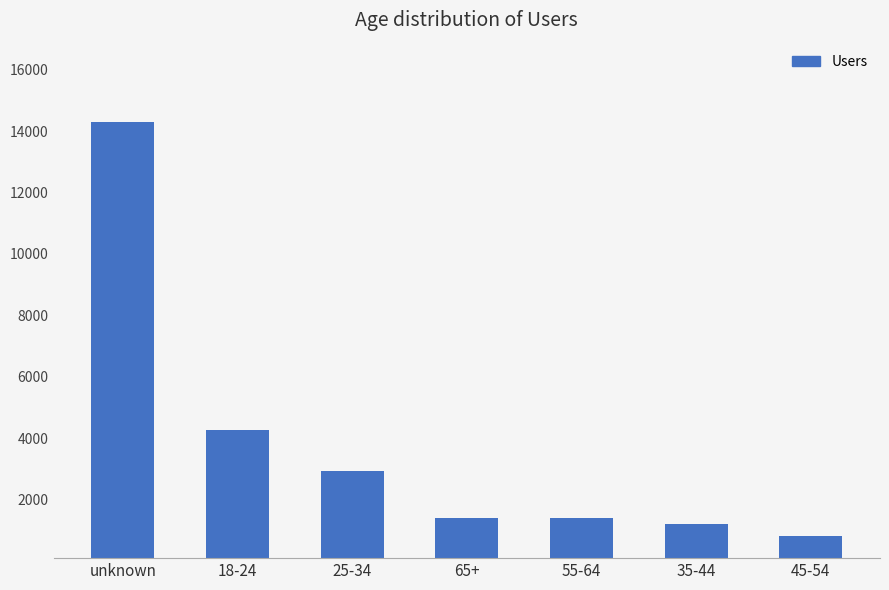

What is the minimum value shown in the chart?

810